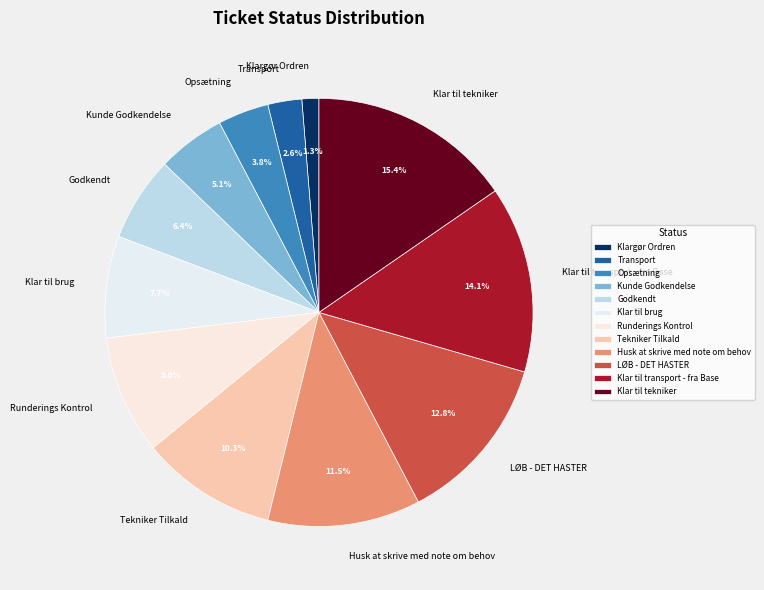

To the nearest percent, what percentage of the pie is Klar til brug?

8%